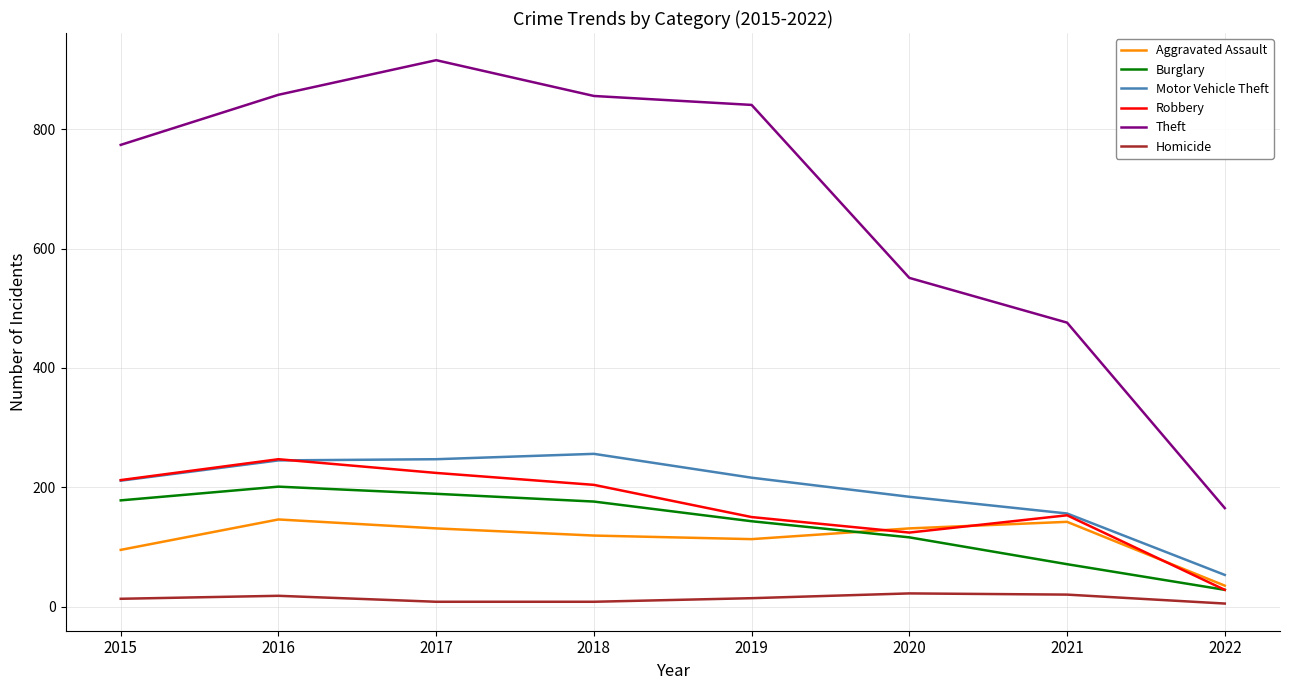

How many lines are shown in the chart?

6